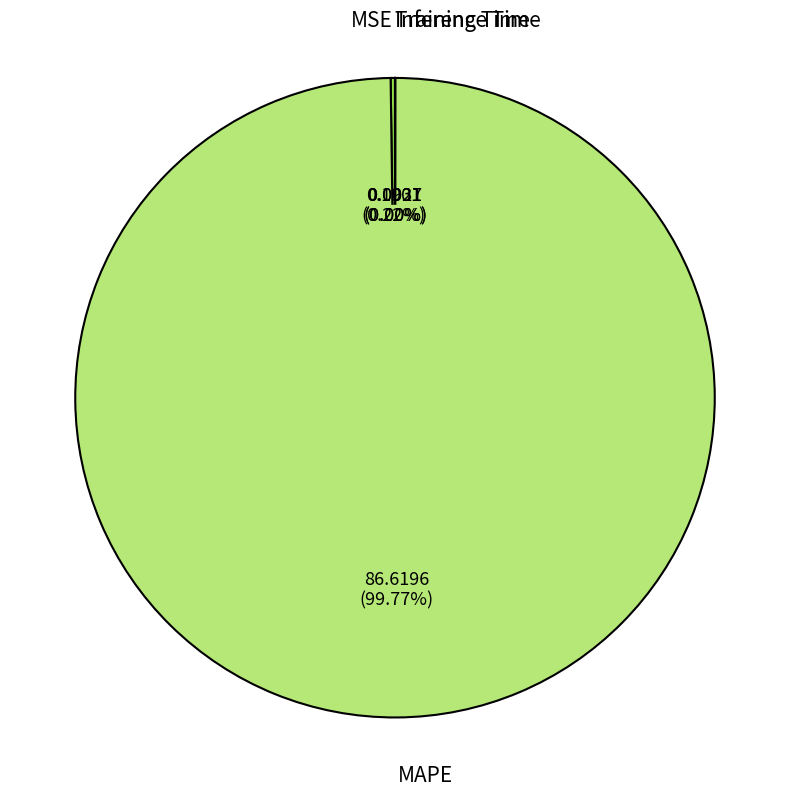

Is there a majority slice in this chart?

Yes